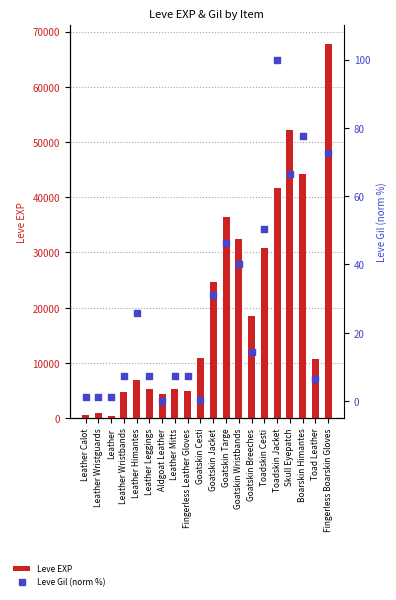

At how many categories does at least one series exceed 60352?

1